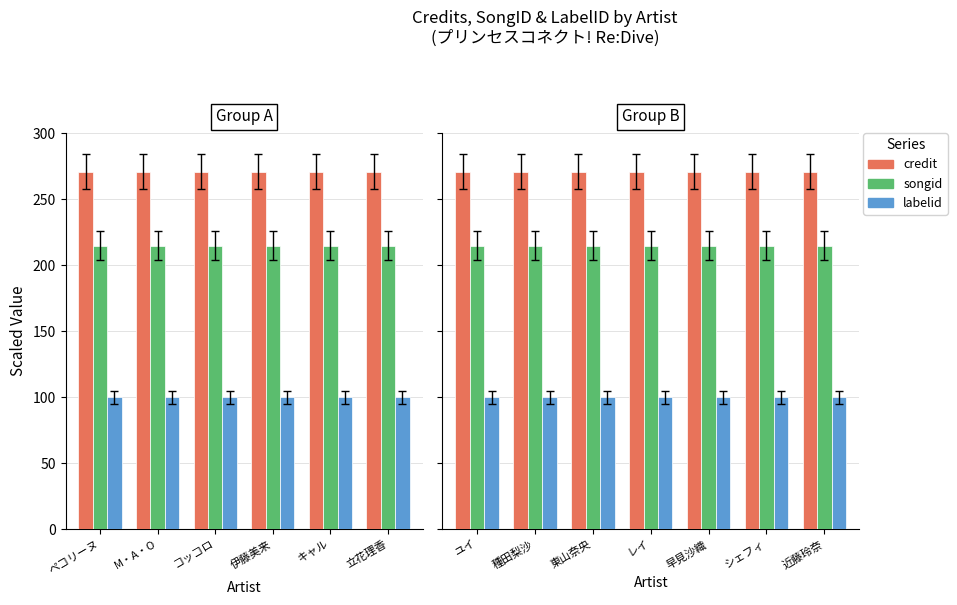

What is the average value of the labelid series?

100.0